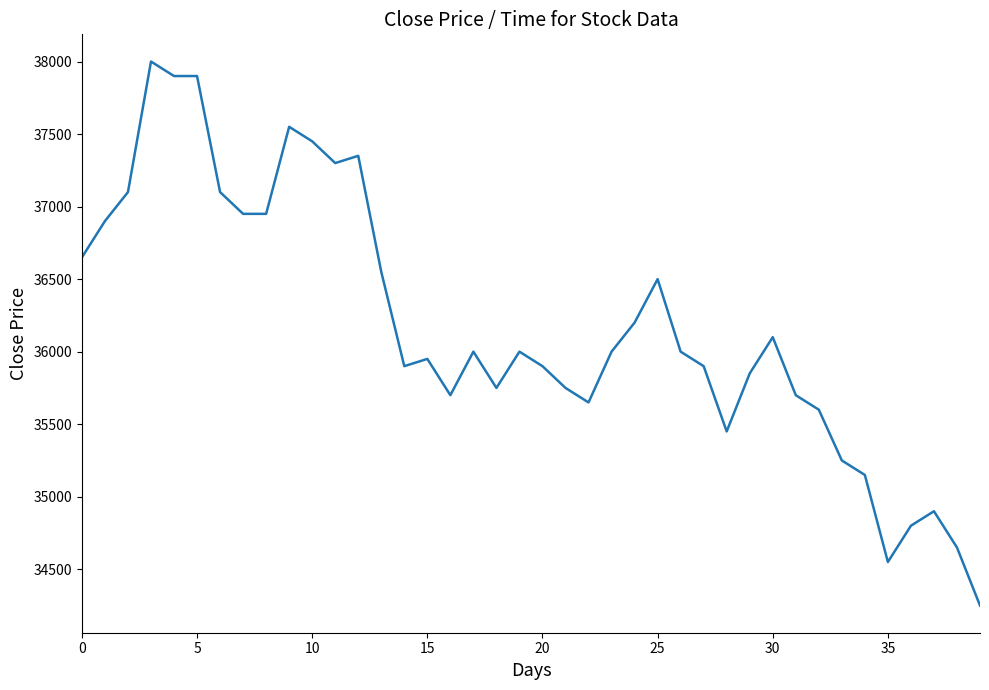

What is the smallest value displayed?

34250